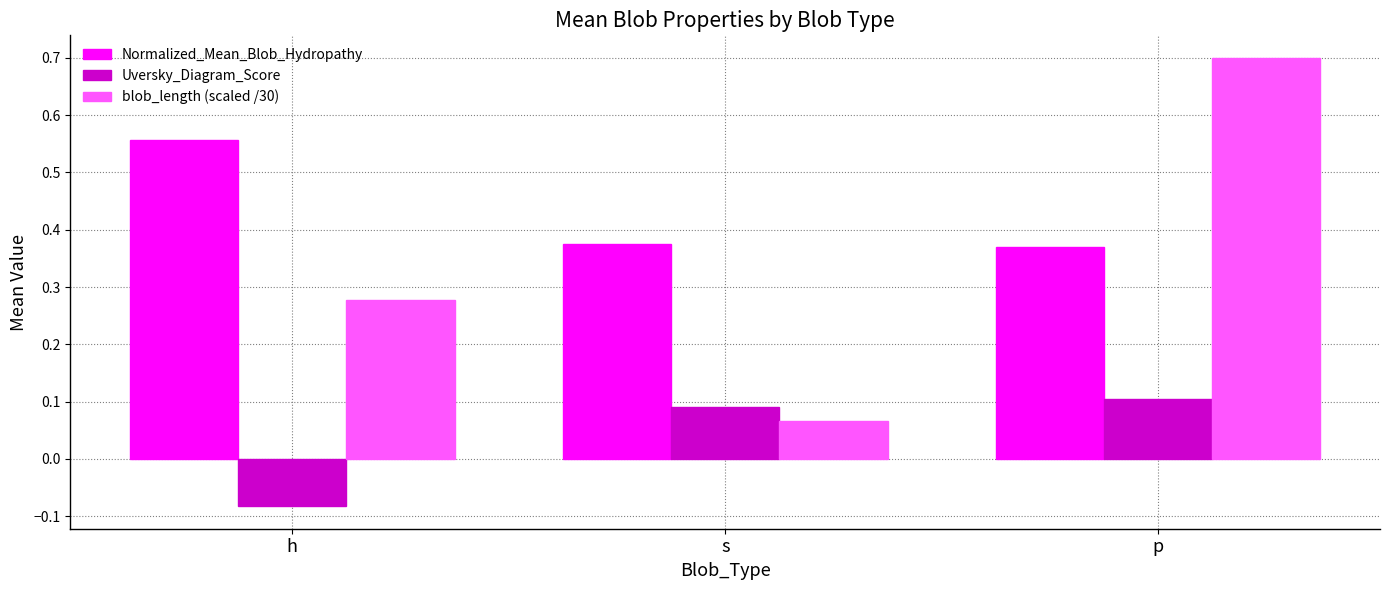

How many distinct data groups are displayed?

3